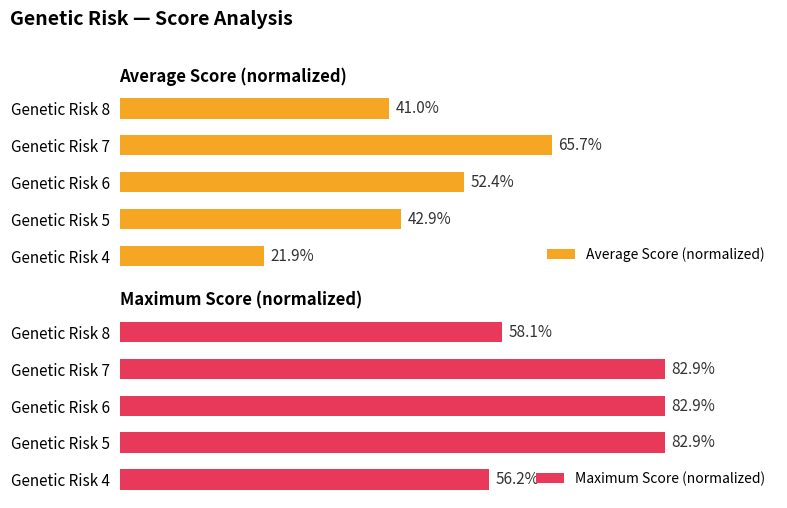

List the series in order of their peak value, lowest first.

Average Score (normalized), Maximum Score (normalized)